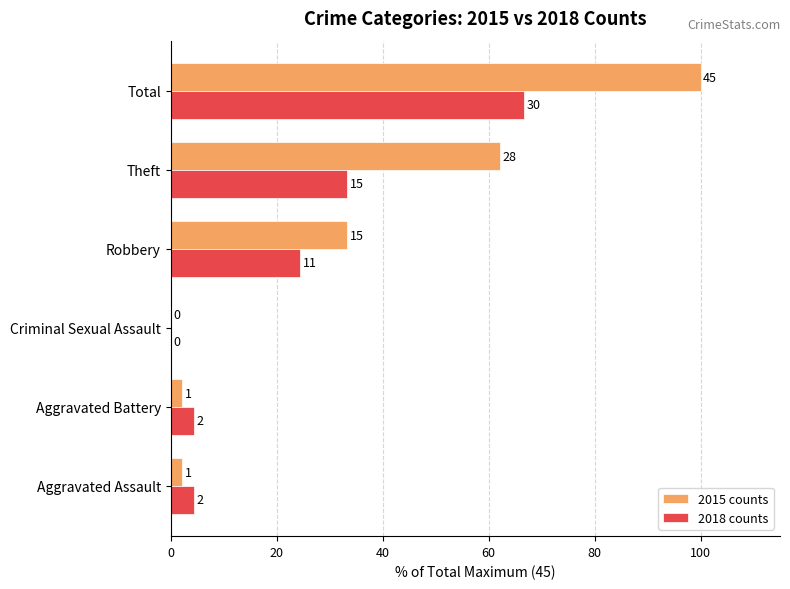

Rank the series by their maximum value, from highest to lowest.

2015 counts, 2018 counts